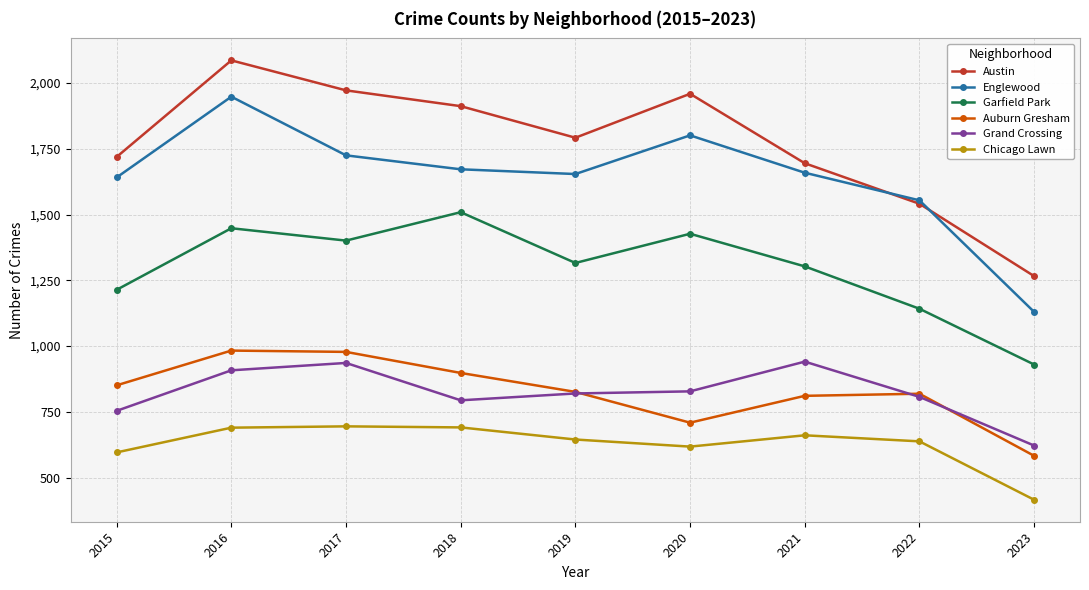

At which category does the chart reach its minimum across all series?

2023